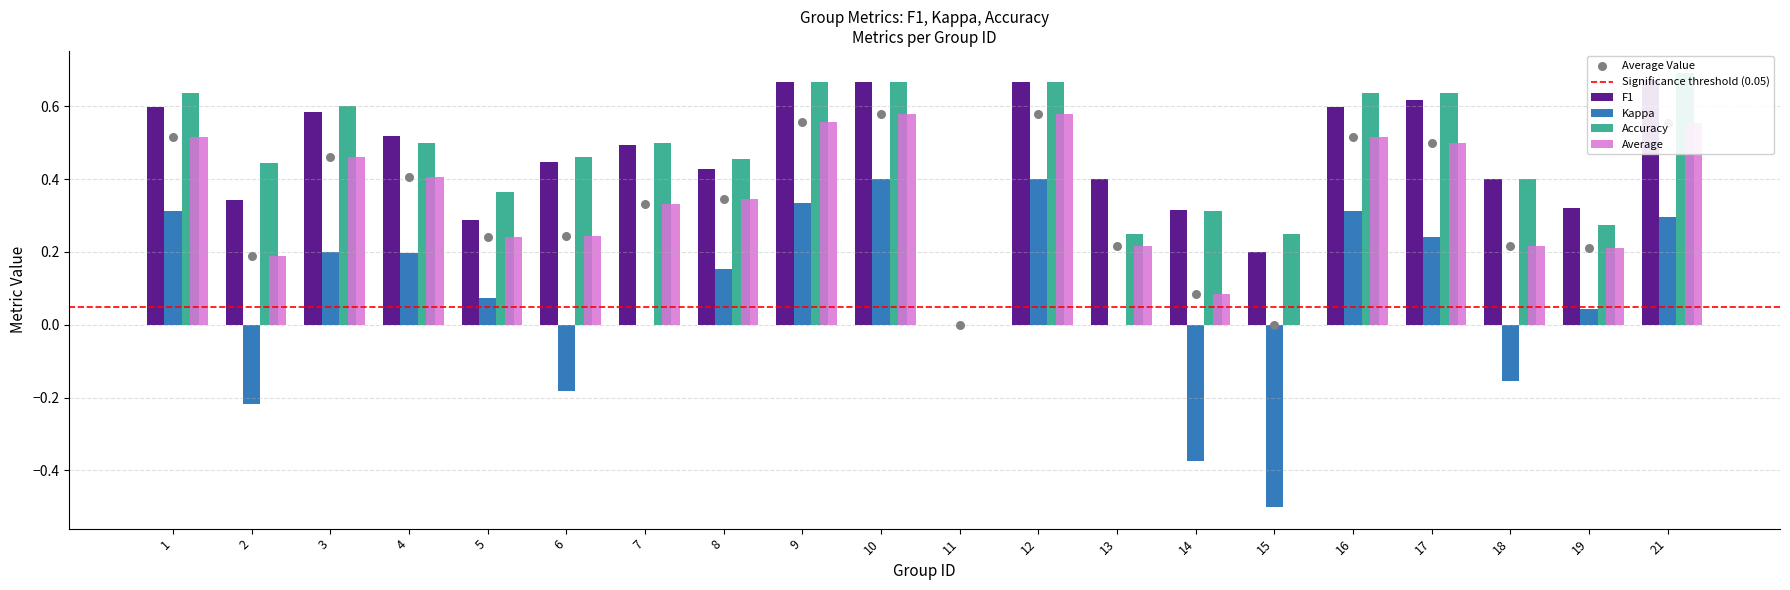

At how many categories does at least one series exceed 0?

19